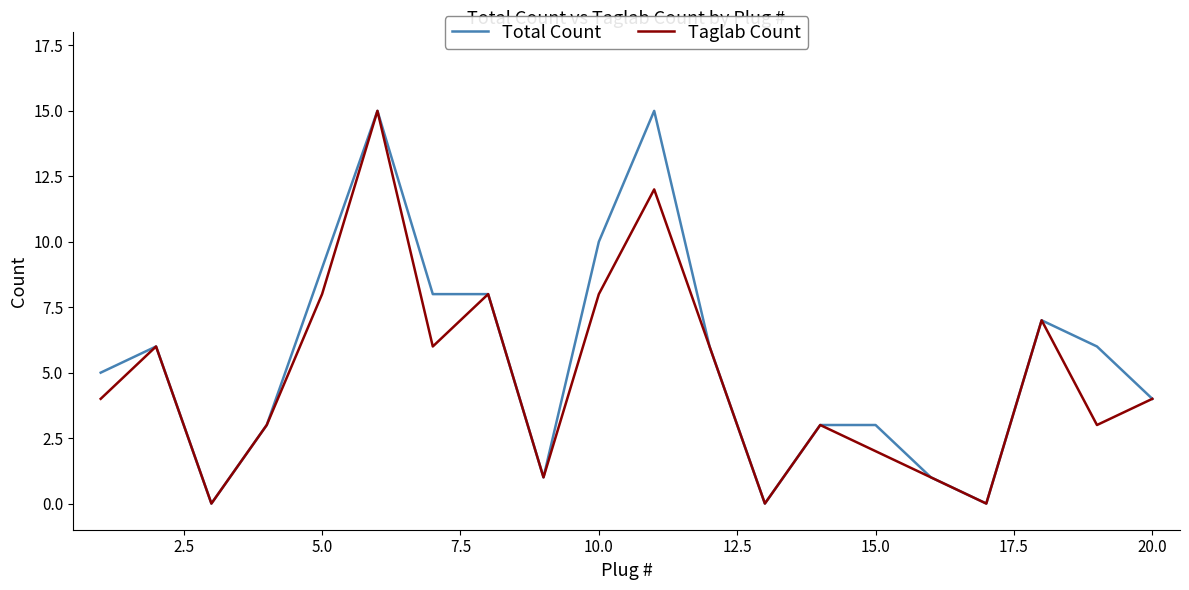

What is the greatest value displayed?

15